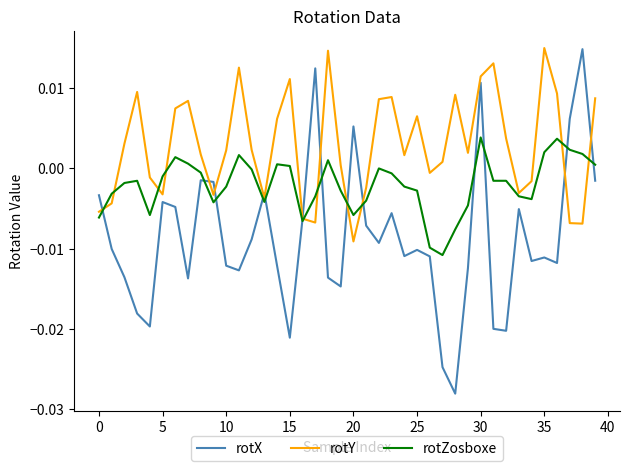

Which series has the largest total across all categories?

rotY